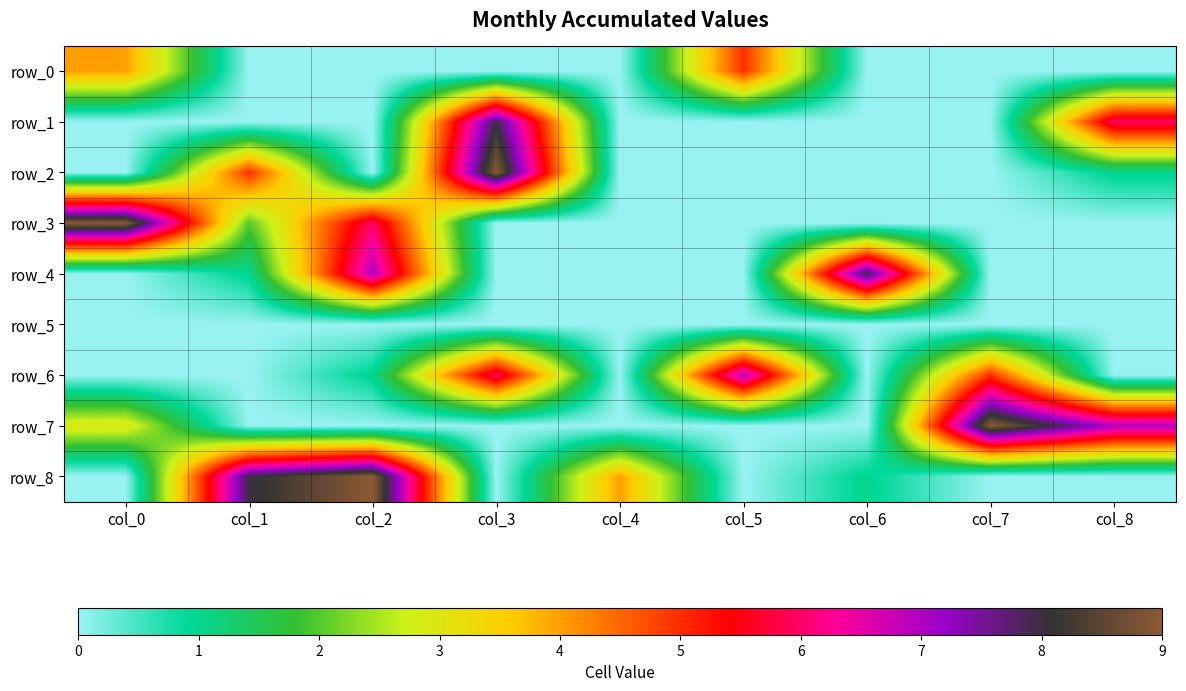

Reading left to right, list all the values displayed in this chart.

row_0: col_0=4	col_1=0	col_2=0	col_3=0	col_4=0	col_5=5	col_6=0	col_7=0	col_8=0
row_1: col_0=0	col_1=0	col_2=0	col_3=8	col_4=0	col_5=0	col_6=0	col_7=0	col_8=6
row_2: col_0=0	col_1=5	col_2=0	col_3=9	col_4=0	col_5=0	col_6=0	col_7=0	col_8=1
row_3: col_0=9	col_1=2	col_2=6	col_3=0	col_4=0	col_5=0	col_6=0	col_7=0	col_8=0
row_4: col_0=0	col_1=1	col_2=7	col_3=0	col_4=0	col_5=0	col_6=8	col_7=0	col_8=0
row_5: col_0=0	col_1=0	col_2=0	col_3=0	col_4=0	col_5=0	col_6=0	col_7=0	col_8=0
row_6: col_0=0	col_1=0	col_2=1	col_3=6	col_4=0	col_5=7	col_6=0	col_7=5	col_8=0
row_7: col_0=3	col_1=0	col_2=0	col_3=0	col_4=0	col_5=0	col_6=0	col_7=9	col_8=7
row_8: col_0=0	col_1=8	col_2=9	col_3=0	col_4=4	col_5=0	col_6=1	col_7=0	col_8=0